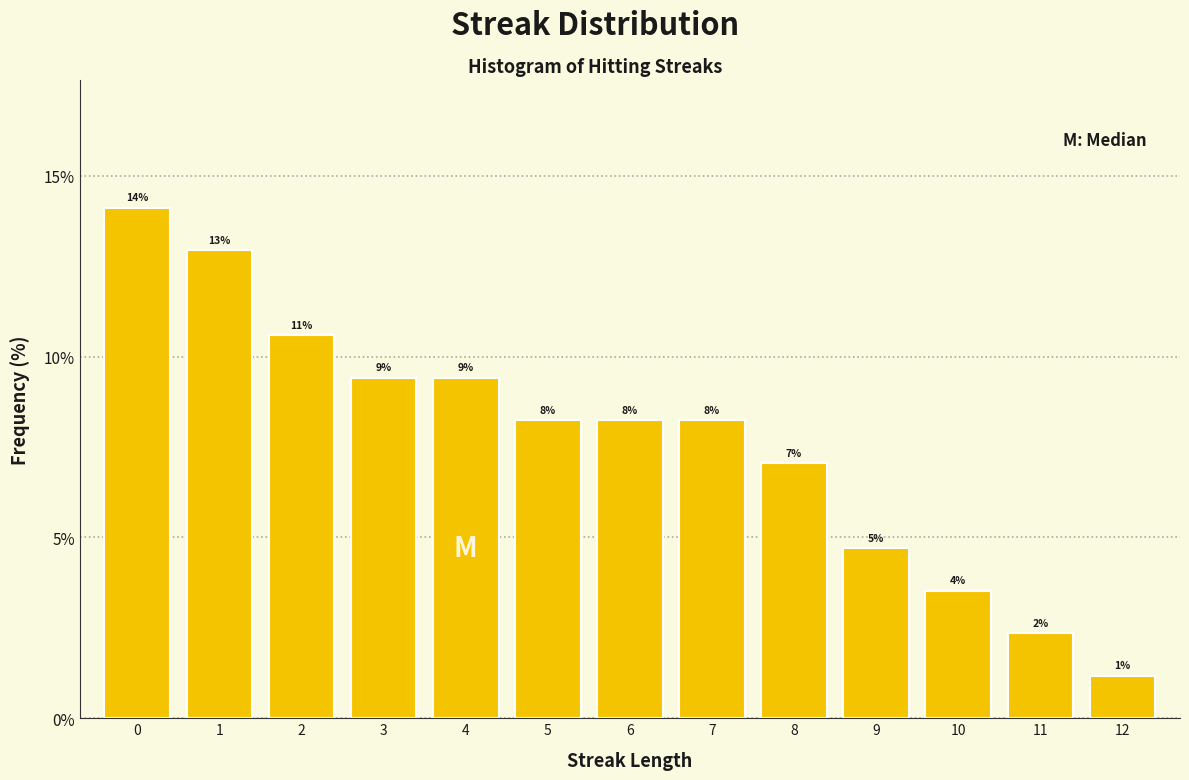

How many bars are there in total?

13